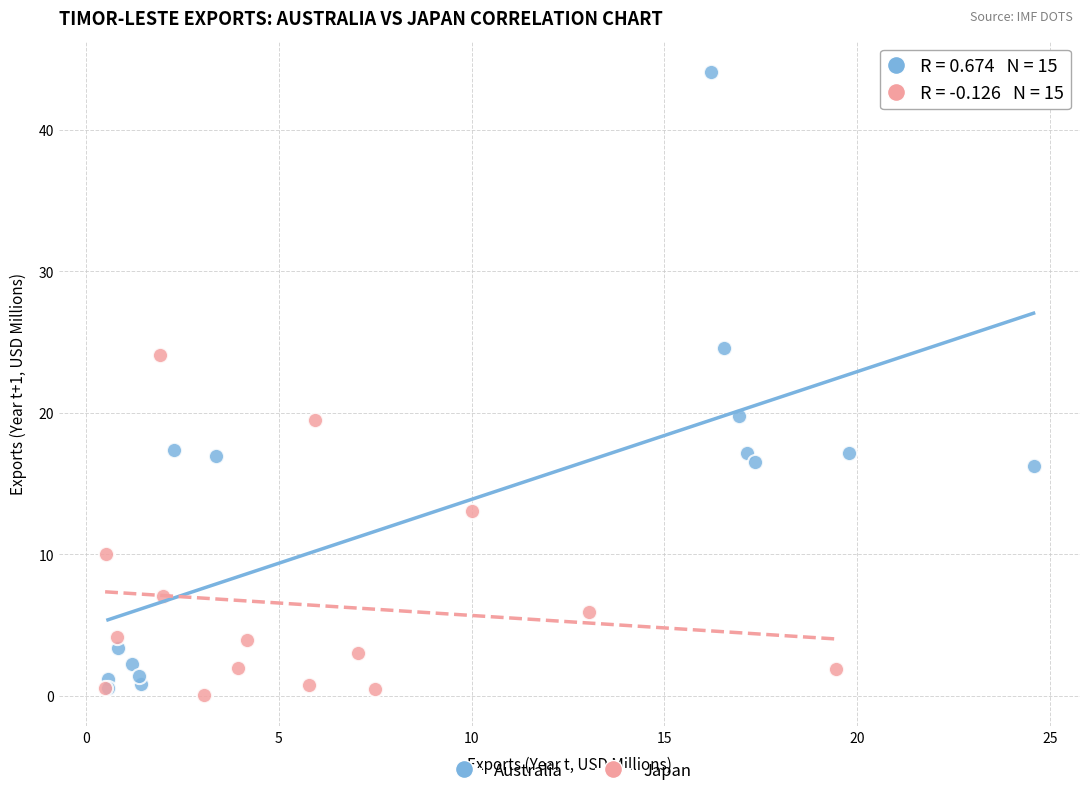

What are all the series names shown in the legend?

Australia, Japan